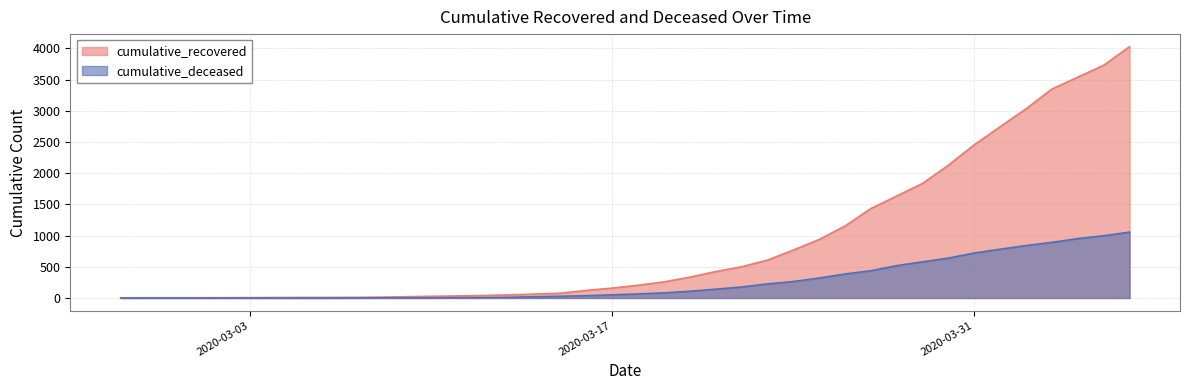

At which label does cumulative_recovered first exceed 204?

2020-03-19